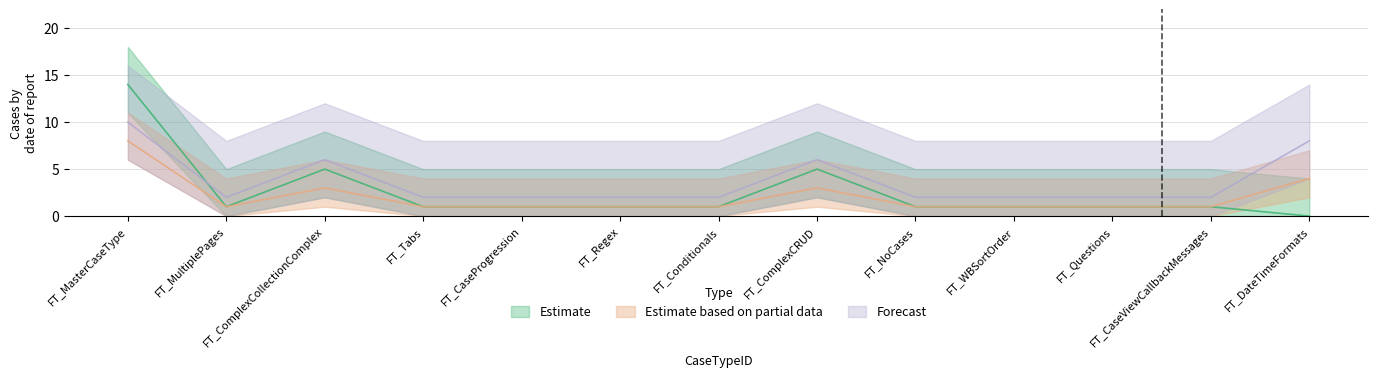

What is the value of the Estimate based on partial data point at the 7th from the left?

1